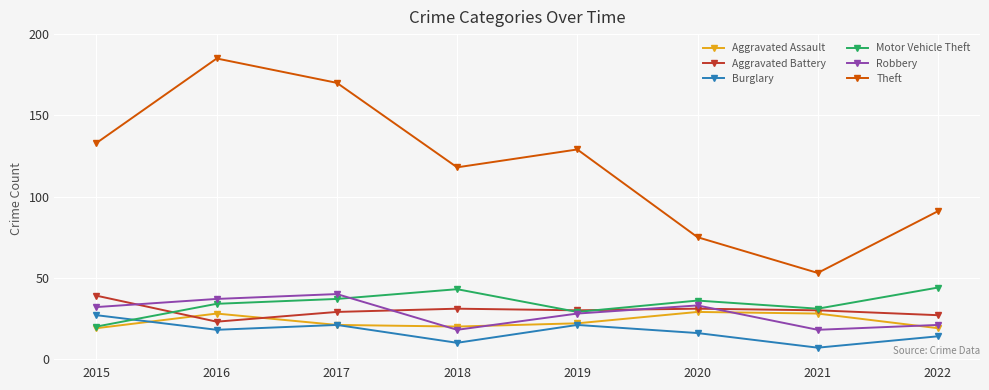

Reading right to left, transcribe all the data shown in this chart.

Aggravated Assault: 19	28	29	22	20	21	28	19
Aggravated Battery: 27	30	31	30	31	29	23	39
Burglary: 14	7	16	21	10	21	18	27
Motor Vehicle Theft: 44	31	36	29	43	37	34	20
Robbery: 21	18	33	28	18	40	37	32
Theft: 91	53	75	129	118	170	185	133